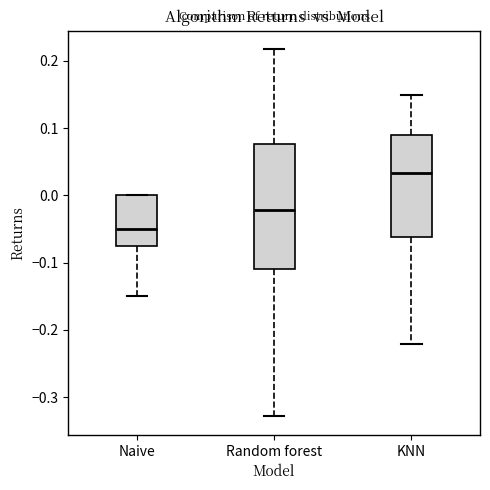

Comparing the boxes themselves (not the whiskers), which one is the tallest?

Random forest